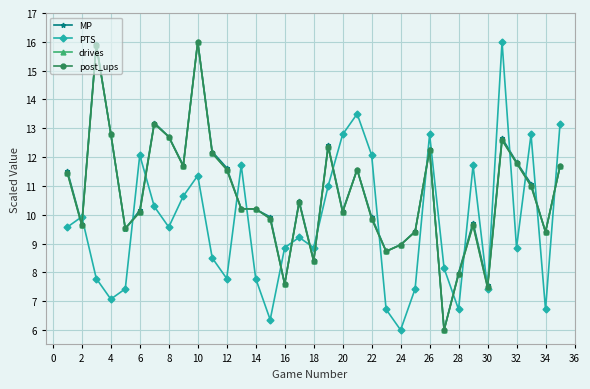

What is the greatest value displayed?

16.0